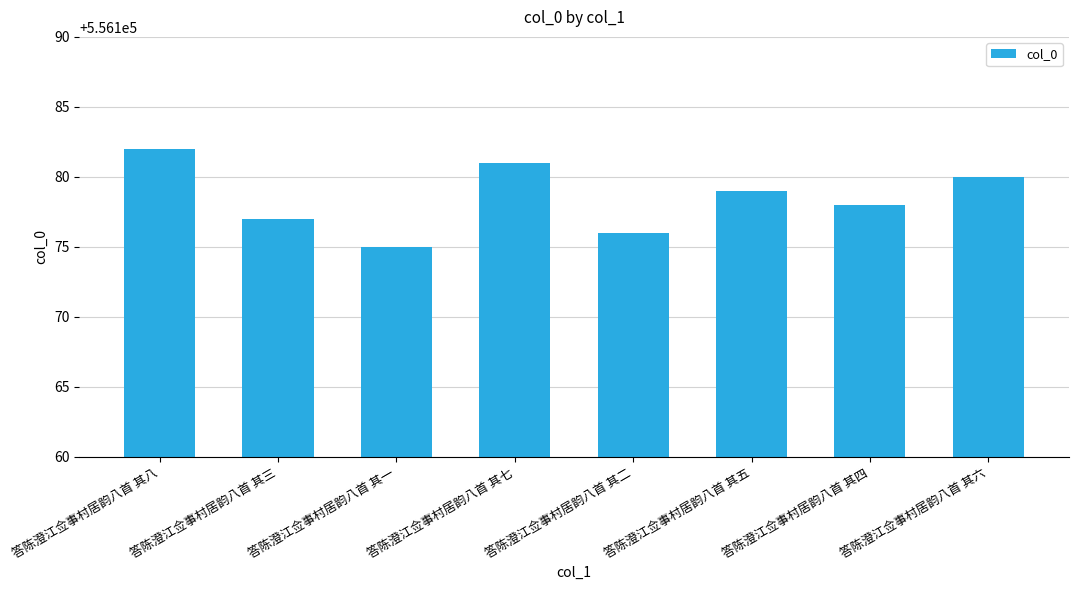

Rank the categories by value from highest to lowest.

答陈澄江佥事村居韵八首 其八, 答陈澄江佥事村居韵八首 其七, 答陈澄江佥事村居韵八首 其六, 答陈澄江佥事村居韵八首 其五, 答陈澄江佥事村居韵八首 其四, 答陈澄江佥事村居韵八首 其三, 答陈澄江佥事村居韵八首 其二, 答陈澄江佥事村居韵八首 其一